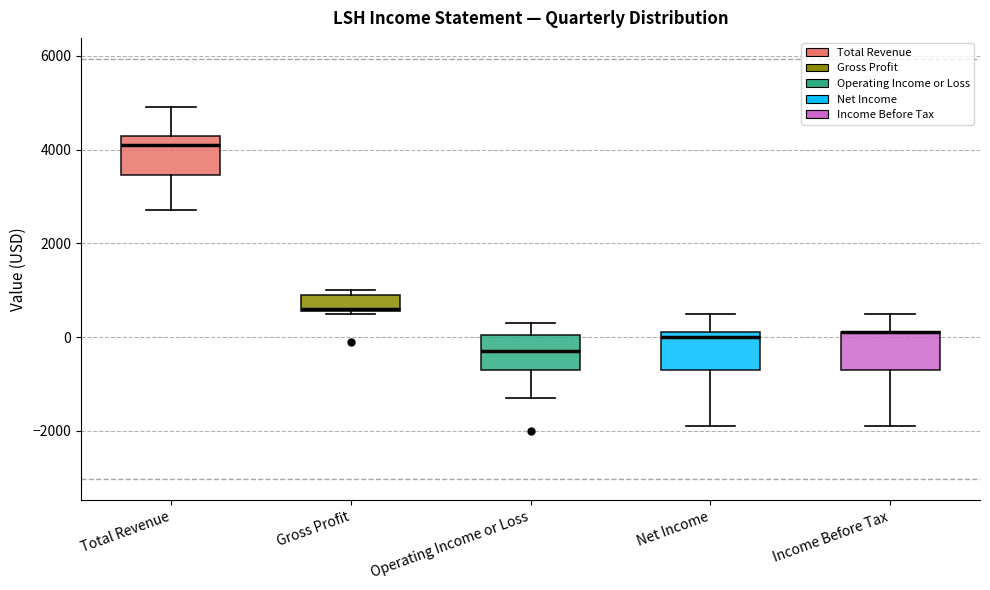

Reading left to right, read every box against the y-axis: the position of its median line, the range the box covers, and the ends of its whiskers. The values are not printed on the chart, so give them approximately, as read against the axis.

Total Revenue: median 4200, box 3400 to 4400, whiskers 2800 to 5000
Gross Profit: median 600, box 600 to 1000, whiskers 600 to 1000 (just above the box's upper edge)
Operating Income or Loss: median -200, box -600 to 0, whiskers -1200 to 400
Net Income: median 0, box -600 to 200, whiskers -1800 to 600
Income Before Tax: median 200 (drawn on the box's upper edge), box -600 to 200, whiskers -1800 to 600